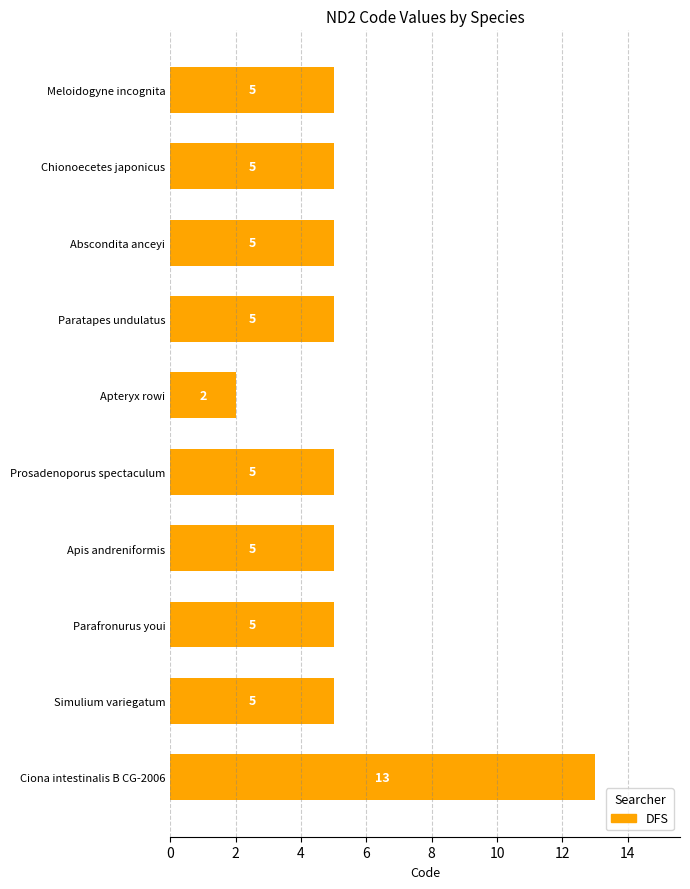

True or false: the data shows 5 at Meloidogyne incognita.

True